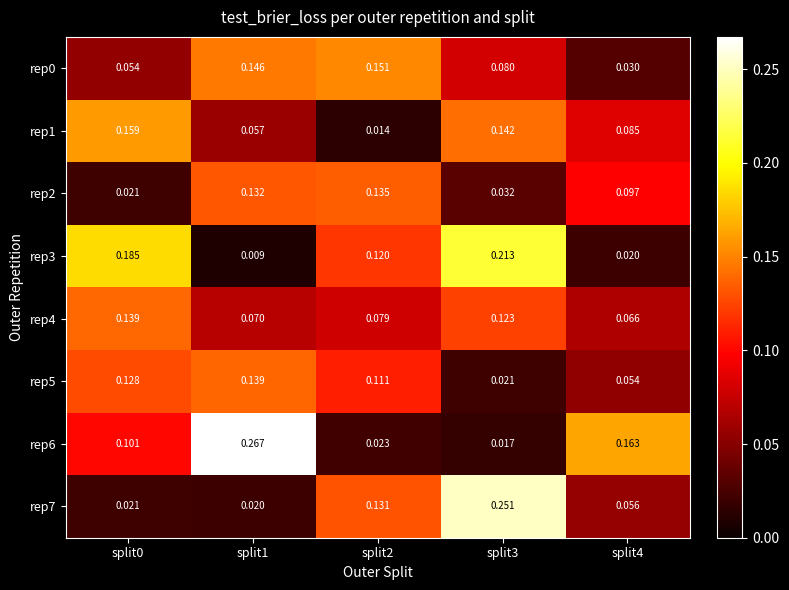

Is the value of rep7 at split2 greater than the value of rep6 at split3?

Yes